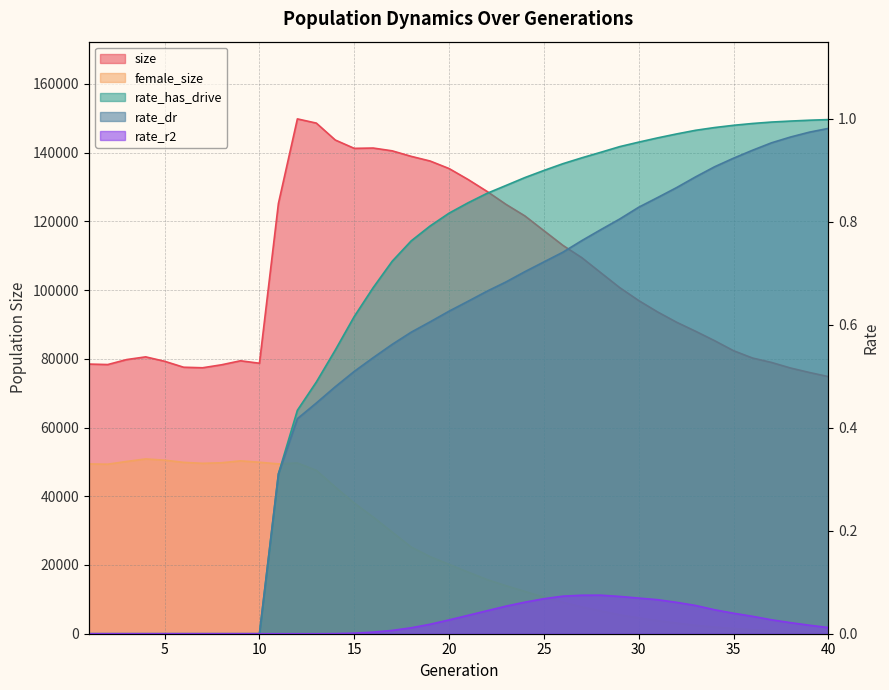

At which category does the chart reach its peak across all series?

12